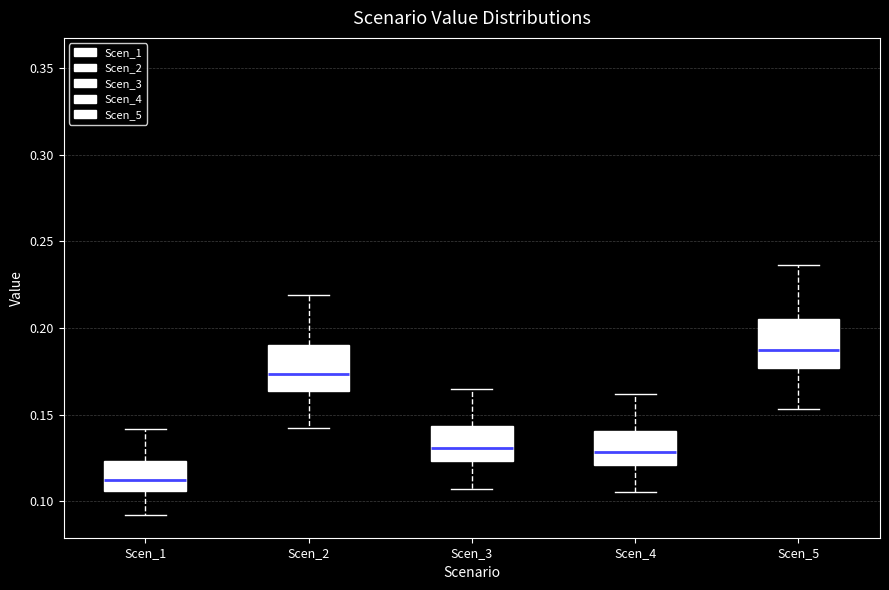

Reading left to right, read every box against the y-axis: the position of its median line, the range the box covers, and the ends of its whiskers. The values are not printed on the chart, so give them approximately, as read against the axis.

Scen_1: median 0.110, box 0.105 to 0.125, whiskers 0.090 to 0.140
Scen_2: median 0.175, box 0.165 to 0.190, whiskers 0.140 to 0.220
Scen_3: median 0.130, box 0.125 to 0.145, whiskers 0.105 to 0.165
Scen_4: median 0.130, box 0.120 to 0.140, whiskers 0.105 to 0.160
Scen_5: median 0.185, box 0.175 to 0.205, whiskers 0.155 to 0.235